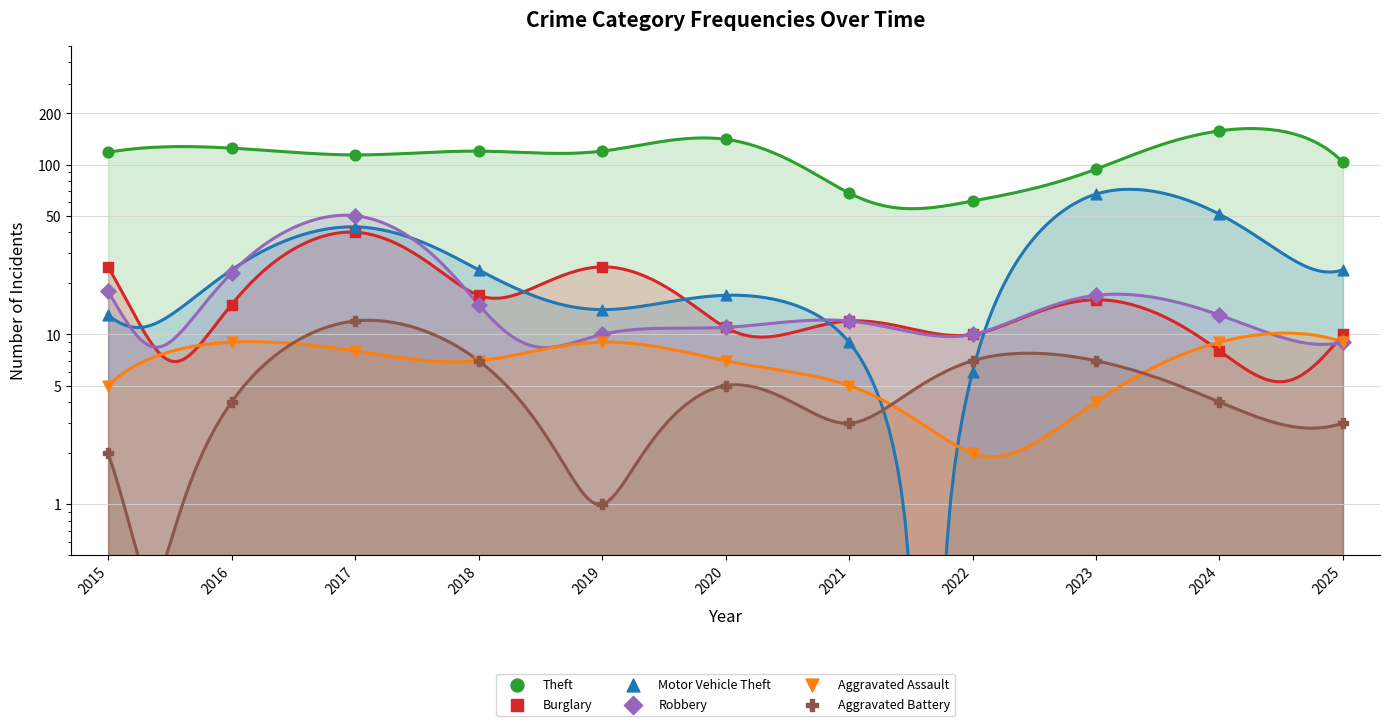

What are all the series names shown in the legend?

Theft, Burglary, Motor Vehicle Theft, Robbery, Aggravated Assault, Aggravated Battery